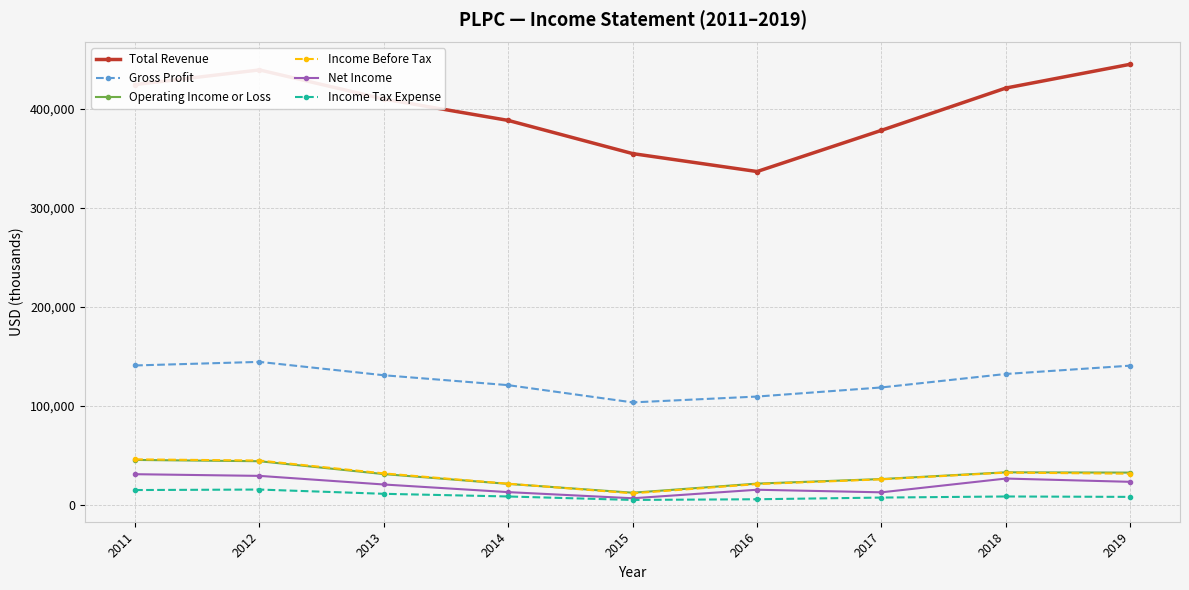

Does the chart have visible grid lines?

Yes